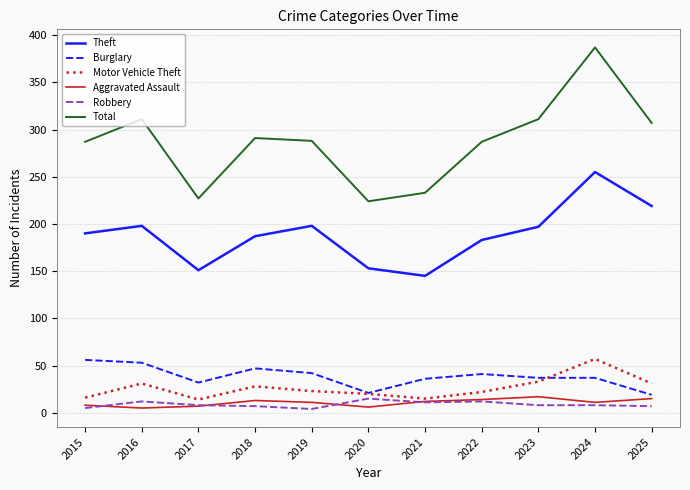

Is this an area chart (filled region under the line)?

No